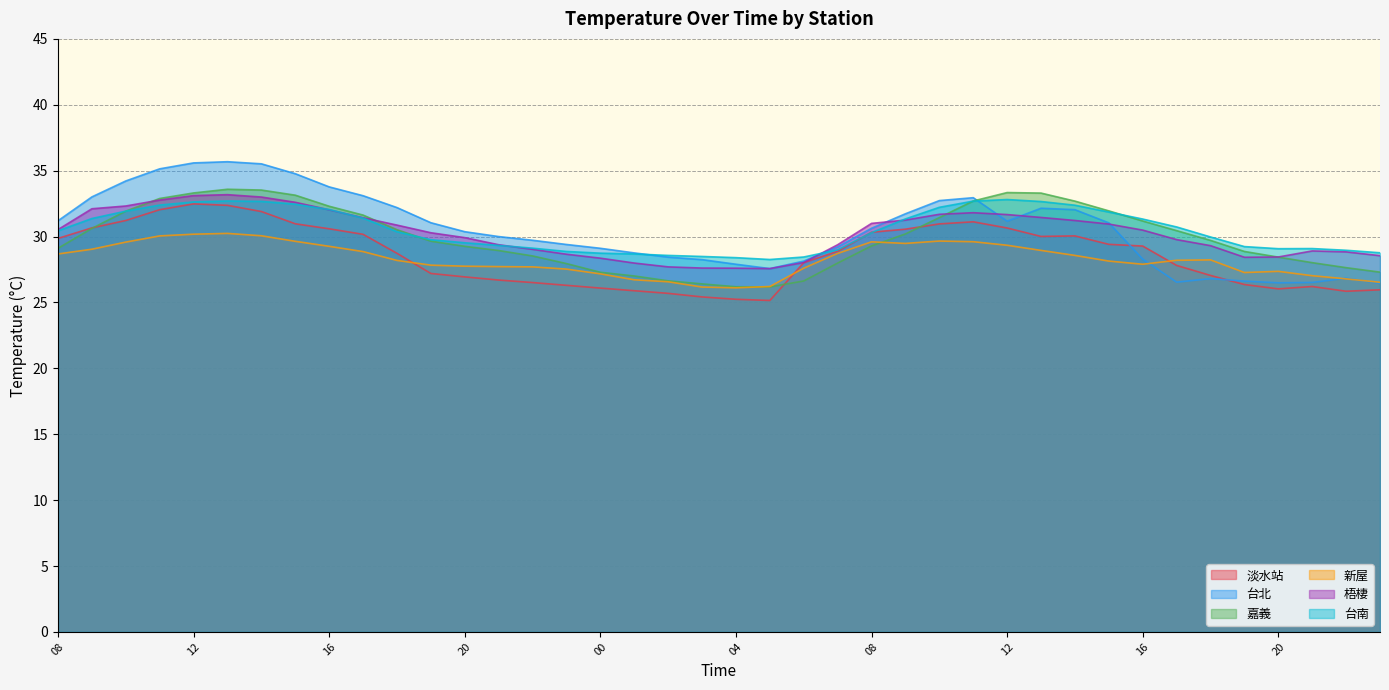

Which series has the widest spread of values?

台北